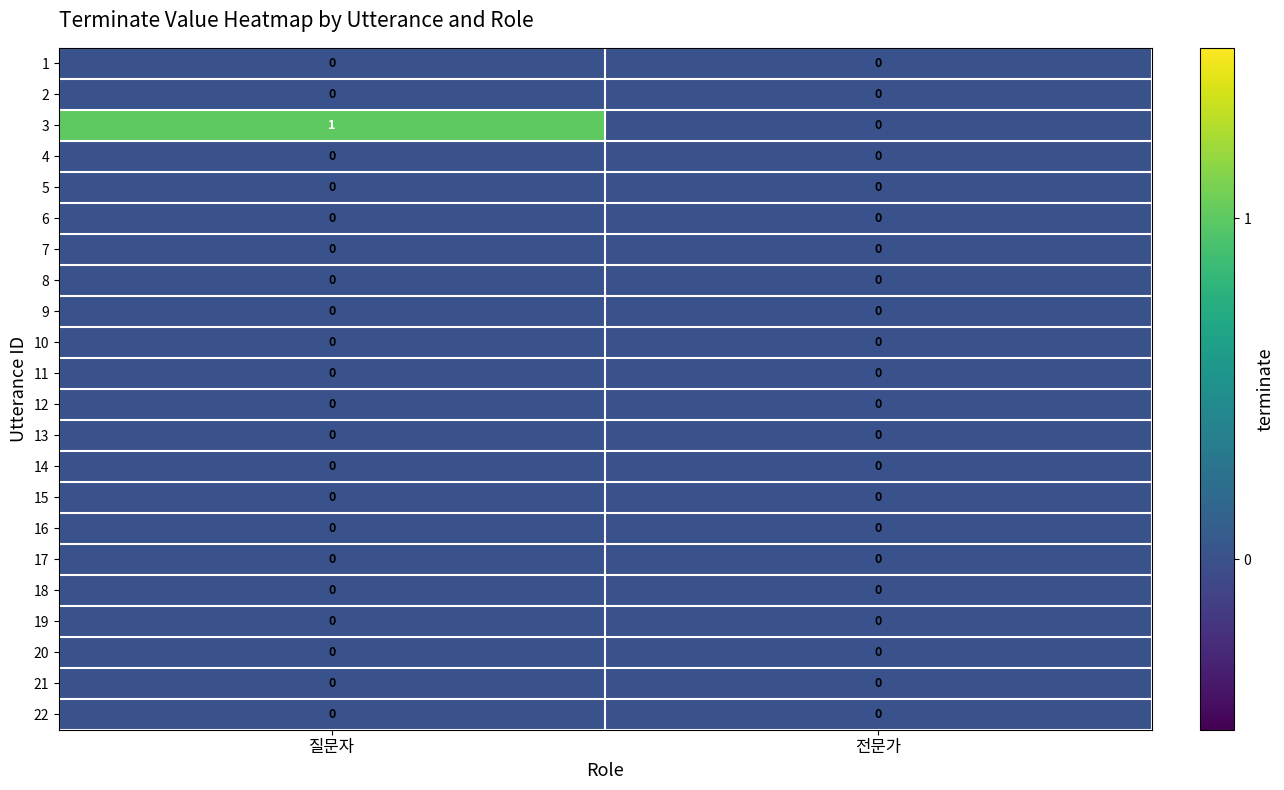

Between 질문자 and 전문가, which series saw the biggest shift?

row_2